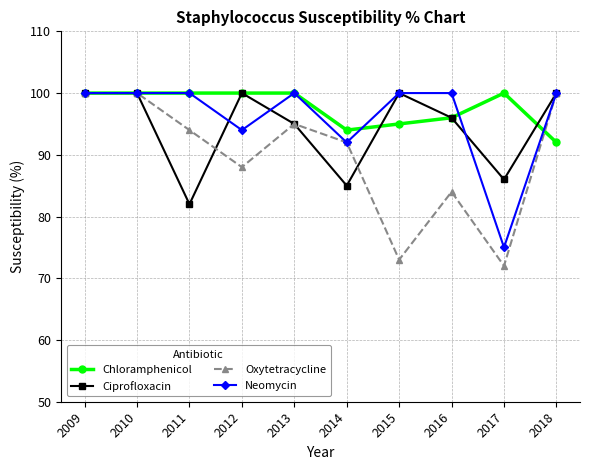

What is the total value across all series at 2017?

333